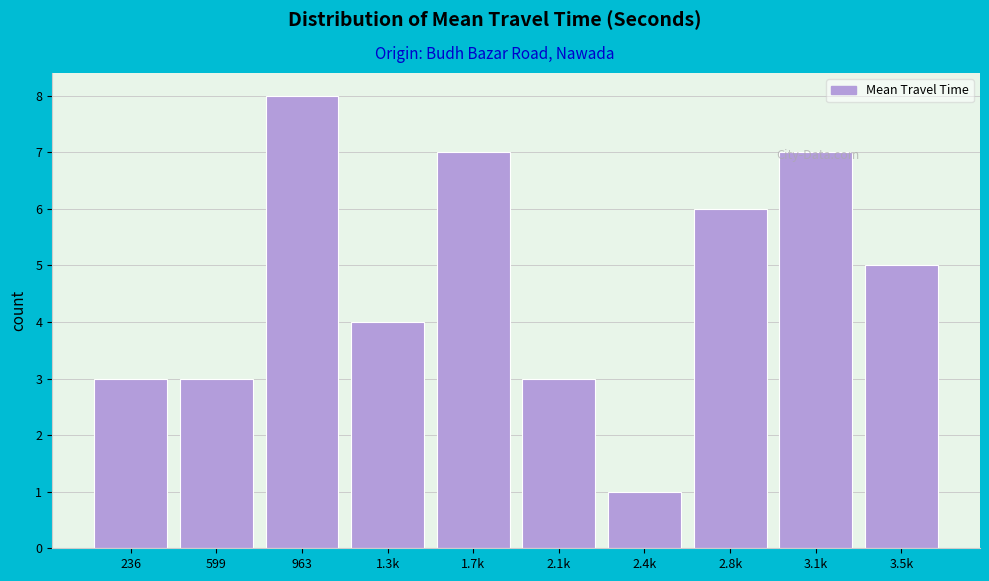

What is the label of the 4th bar from the left?

1.3k